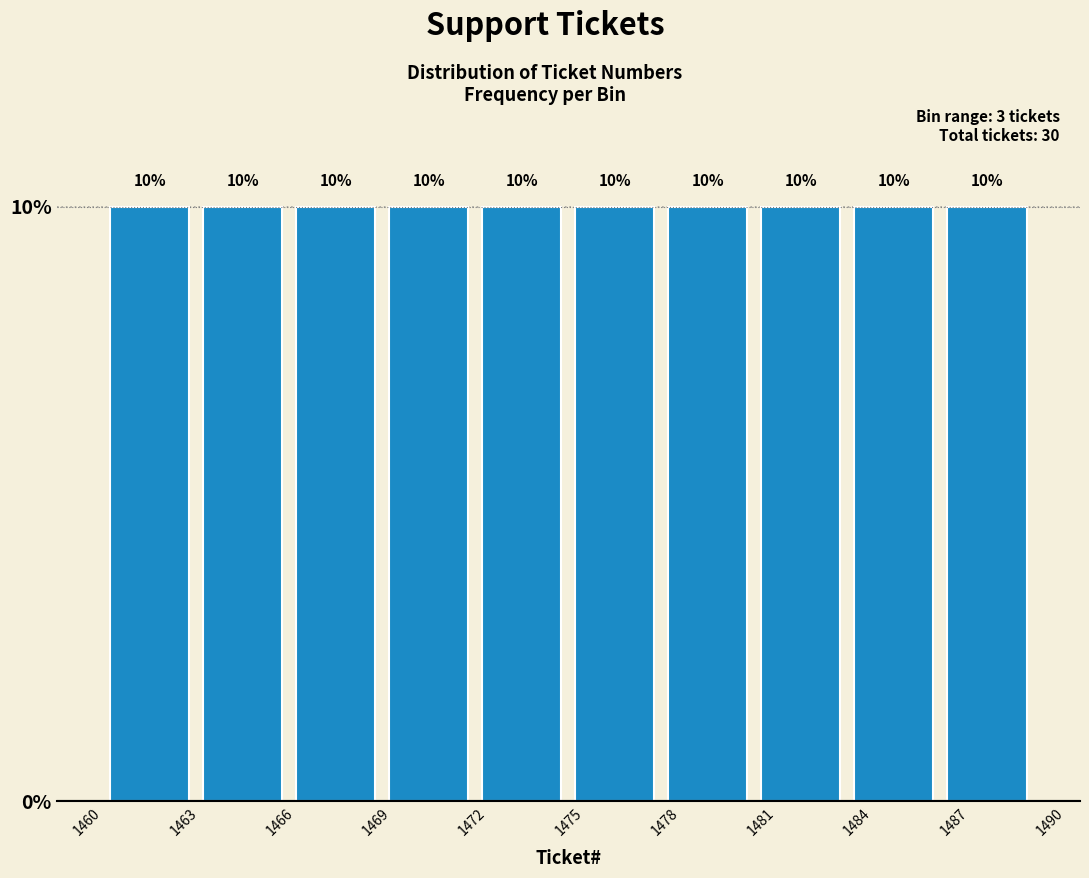

Reading left to right, list every bar in this chart as the range it spans on the x-axis followed by its height. The bar edges are not printed on the chart, so give them approximately, as read against the axis.

1460.0 to 1462.9: 10
1462.9 to 1465.8: 10
1465.8 to 1468.7: 10
1468.7 to 1471.6: 10
1471.6 to 1474.5: 10
1474.5 to 1477.4: 10
1477.4 to 1480.3: 10
1480.3 to 1483.2: 10
1483.2 to 1486.1: 10
1486.1 to 1489.0: 10